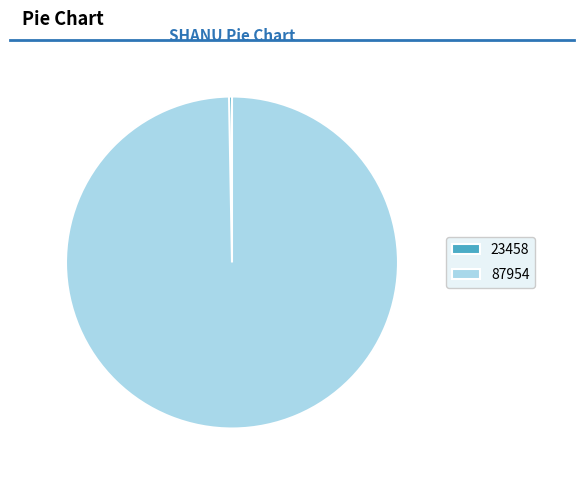

What is the smallest slice in the pie chart?

23458